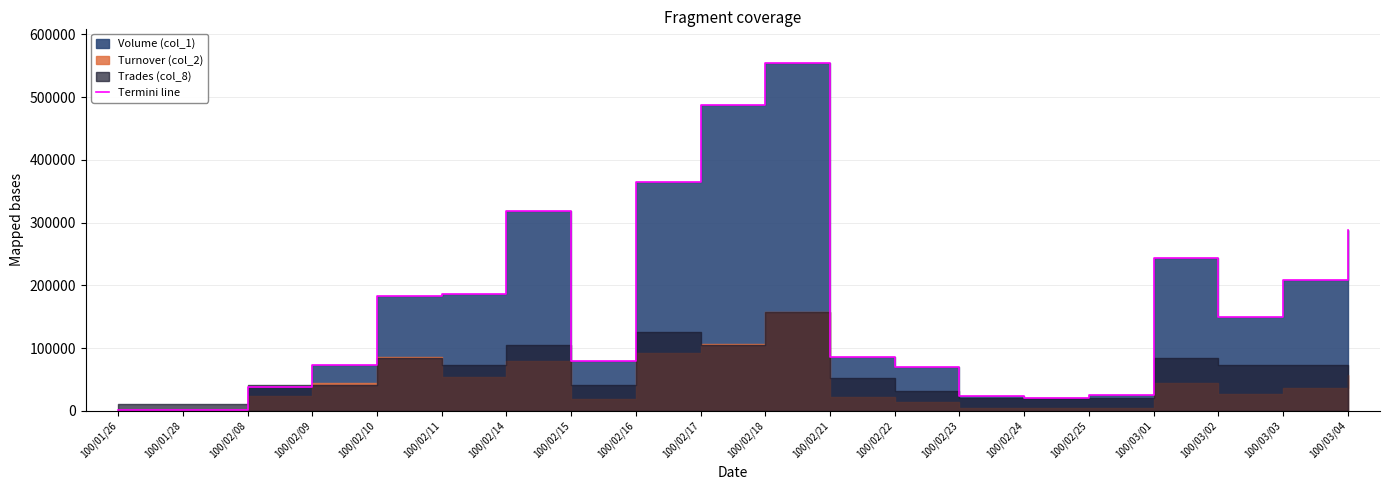

Does the chart have visible grid lines?

Yes